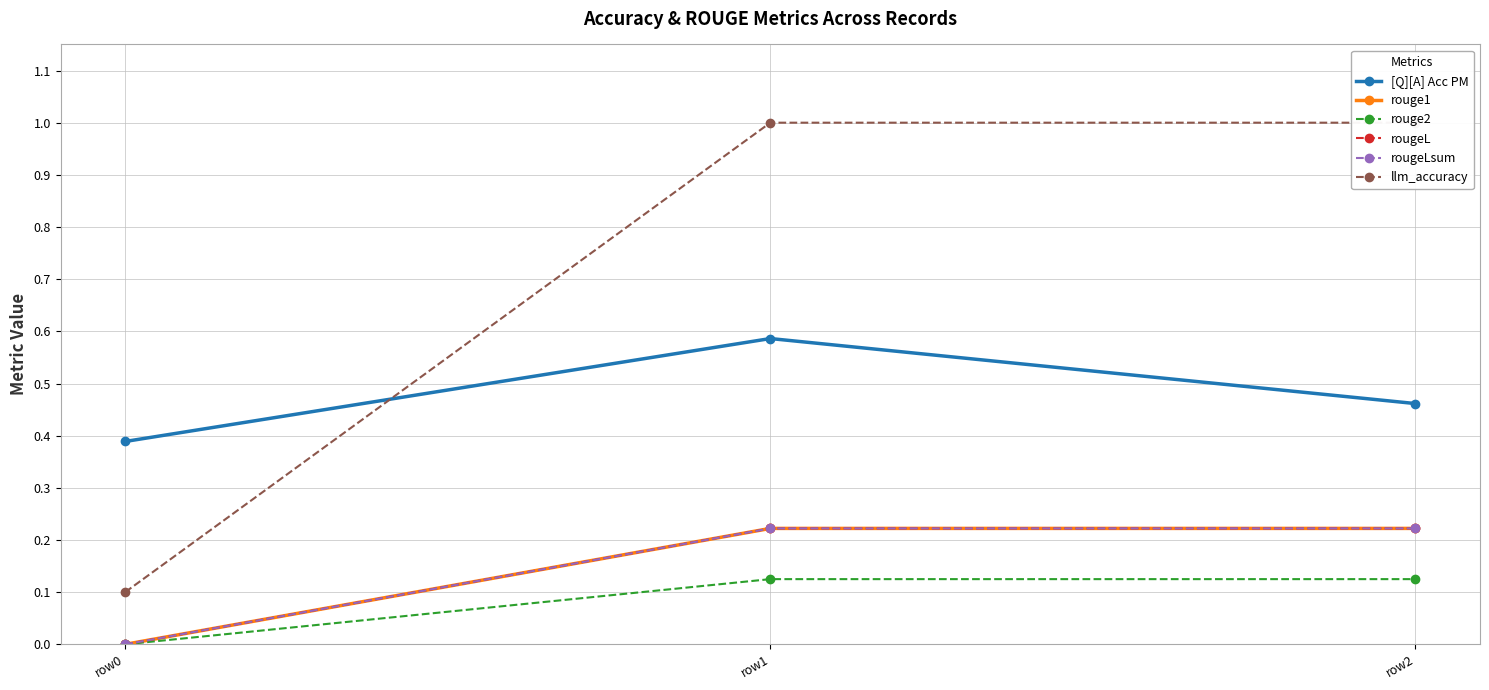

Reading left to right, list all the values displayed in this chart.

[Q][A] Acc PM: row0=0.4	row1=0.6	row2=0.5
rouge1: row0=0.0	row1=0.2	row2=0.2
rouge2: row0=0.0	row1=0.1	row2=0.1
rougeL: row0=0.0	row1=0.2	row2=0.2
rougeLsum: row0=0.0	row1=0.2	row2=0.2
llm_accuracy: row0=0.1	row1=1.0	row2=1.0